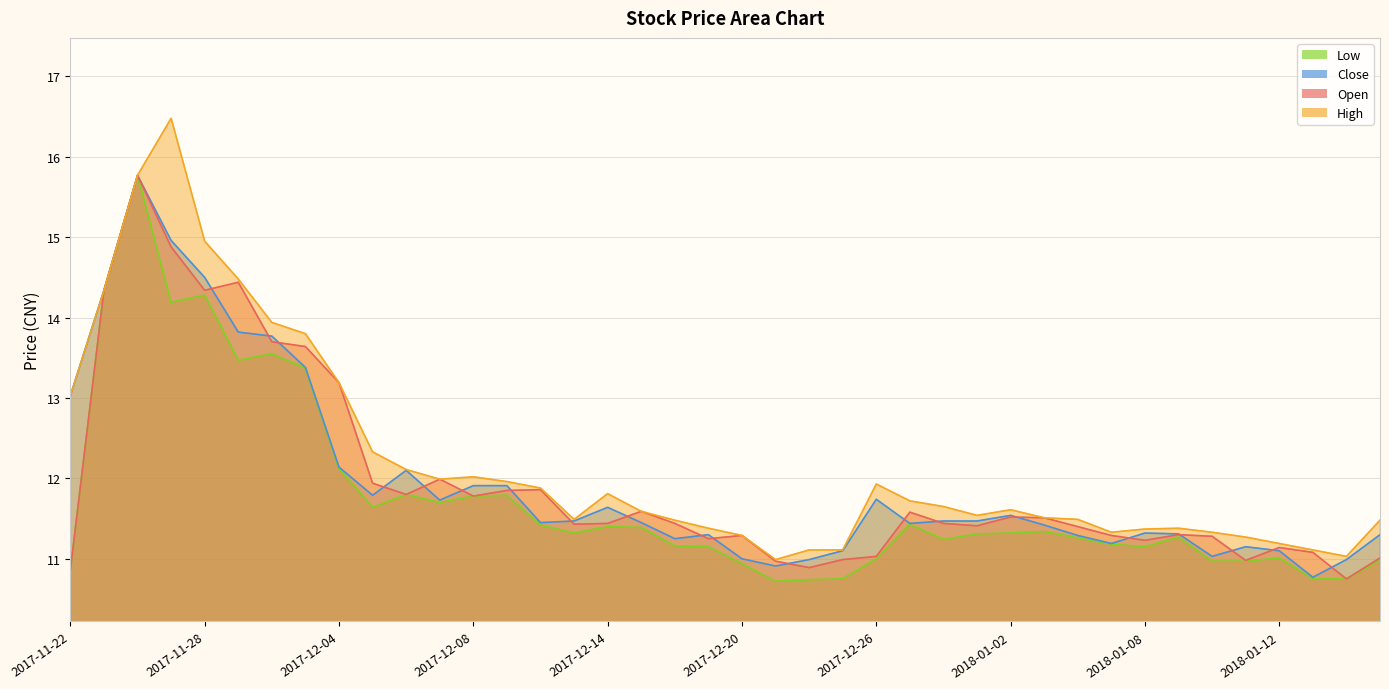

List the labels in order of high value, largest first.

2017-11-27, 2017-11-24, 2017-11-28, 2017-11-29, 2017-11-23, 2017-11-30, 2017-12-01, 2017-12-04, 2017-11-22, 2017-12-05, 2017-12-06, 2017-12-08, 2017-12-07, 2017-12-11, 2017-12-26, 2017-12-12, 2017-12-14, 2017-12-27, 2017-12-28, 2018-01-02, 2017-12-15, 2017-12-29, 2018-01-03, 2017-12-13, 2018-01-04, 2017-12-18, 2018-01-17, 2017-12-19, 2018-01-09, 2018-01-08, 2018-01-05, 2018-01-10, 2017-12-20, 2018-01-11, 2018-01-12, 2017-12-22, 2017-12-25, 2018-01-15, 2018-01-16, 2017-12-21